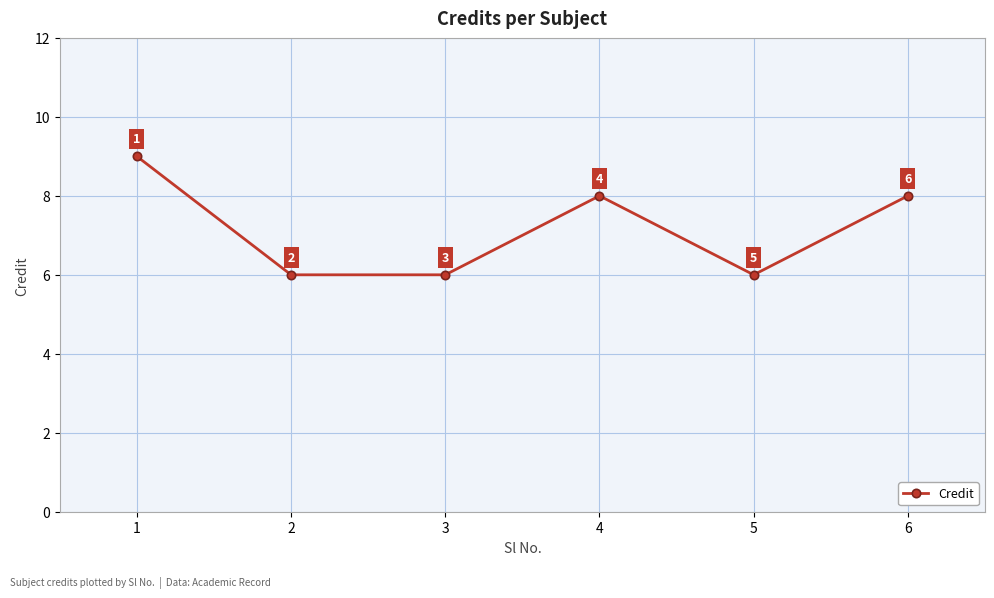

What is the value of the 1st point from the left?

9